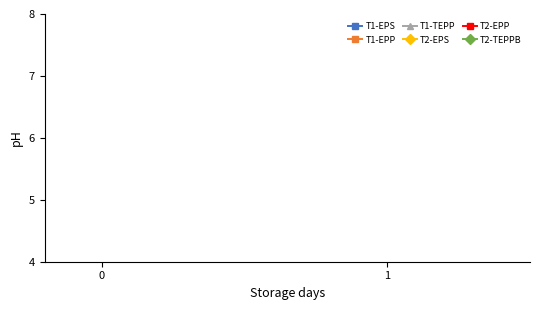

Rank the categories by T2-TEPPB value from lowest to highest.

0, 1